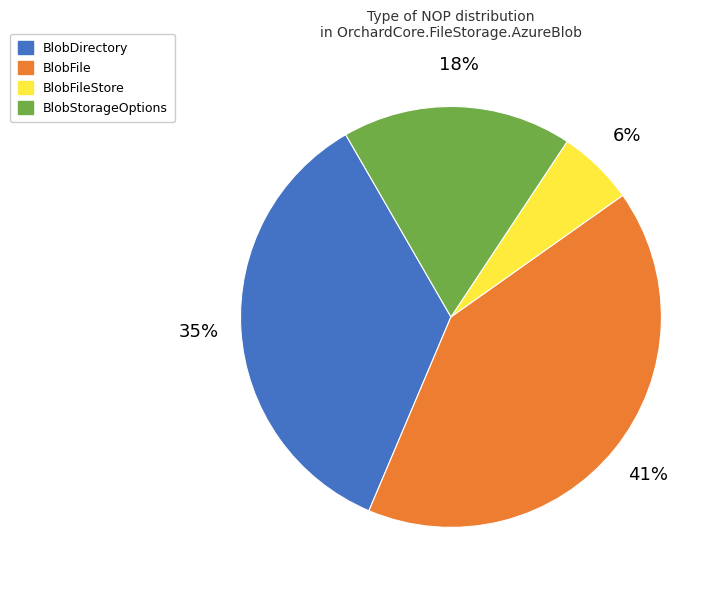

Between BlobDirectory and BlobFile, which is larger?

BlobFile